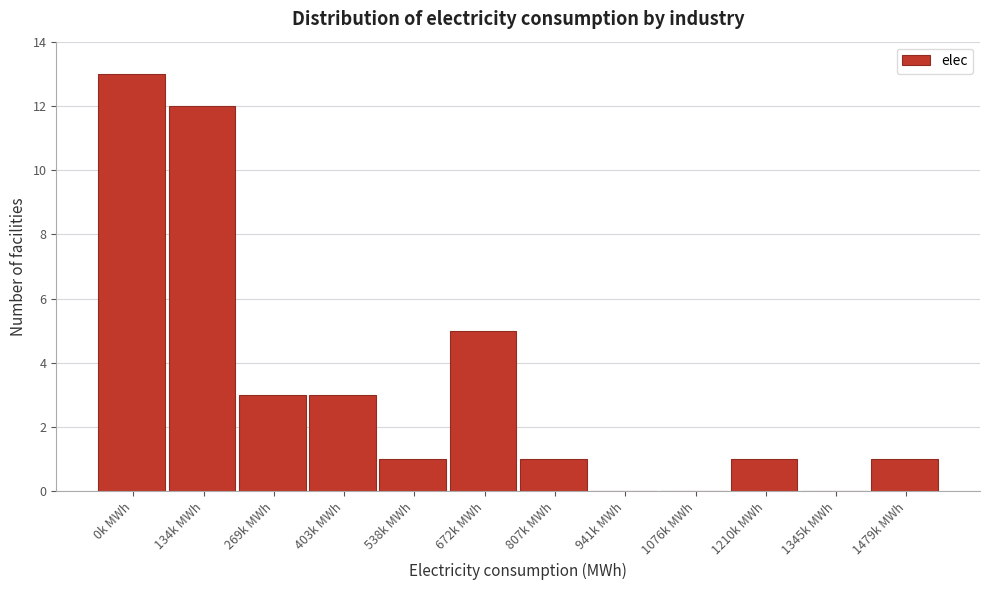

Reading left to right, transcribe all the data shown in this chart.

0k MWh=13	134k MWh=12	269k MWh=3	403k MWh=3	538k MWh=1	672k MWh=5	807k MWh=1	941k MWh=0	1076k MWh=0	1210k MWh=1	1345k MWh=0	1479k MWh=1